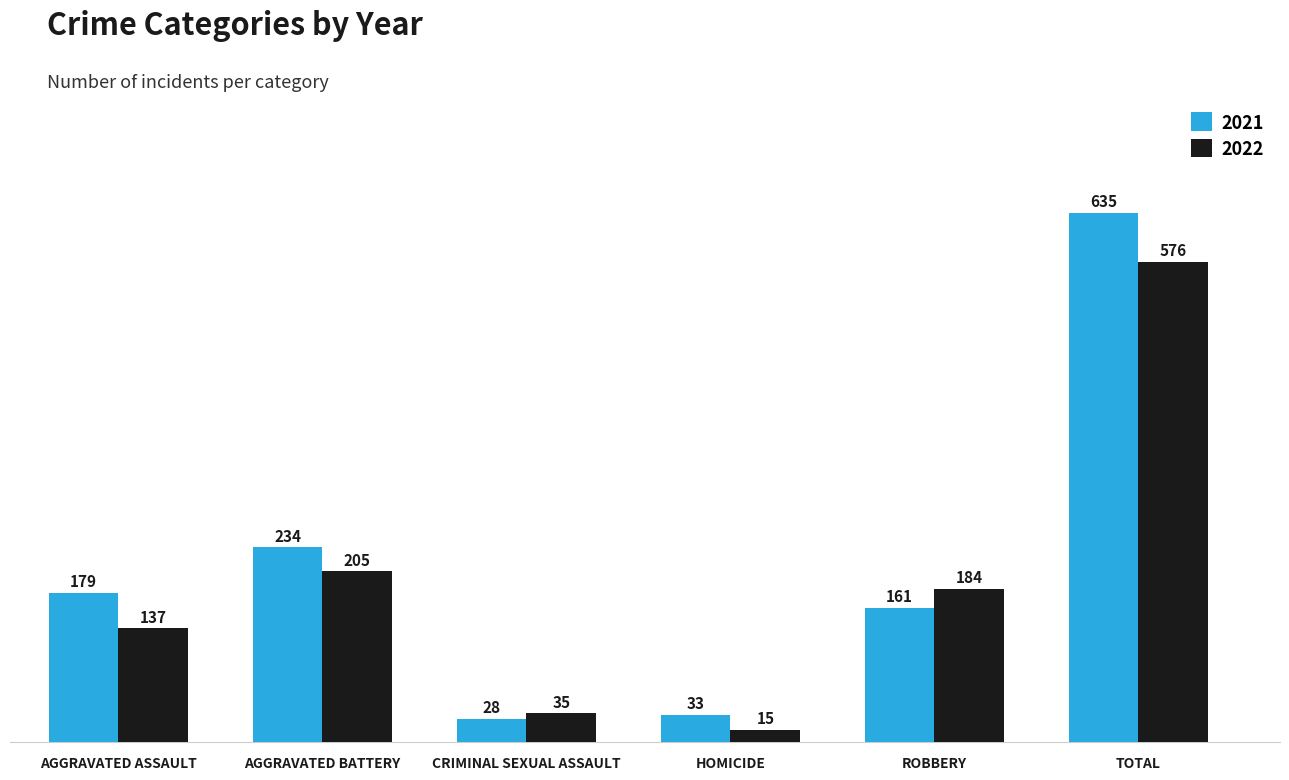

The 2022 series shows 15 at HOMICIDE. True or false?

True